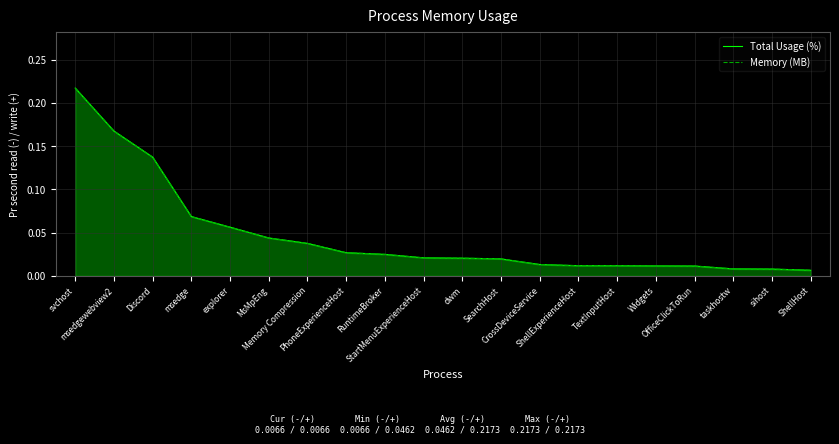

True or false: Memory (MB) has more than 2 interior local peaks.

False